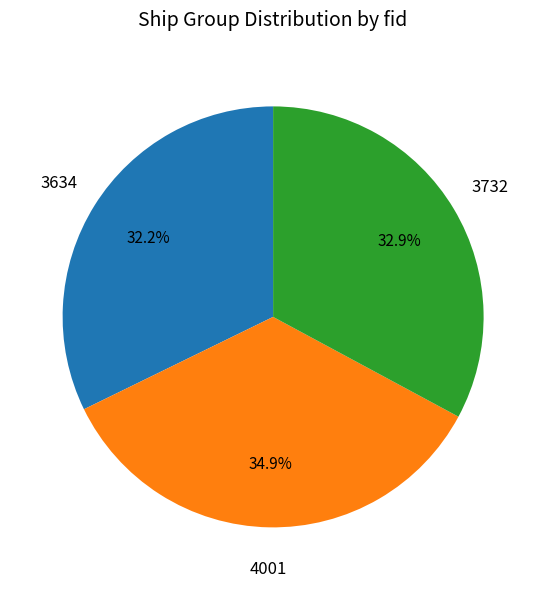

Count the number of slices in the pie.

3